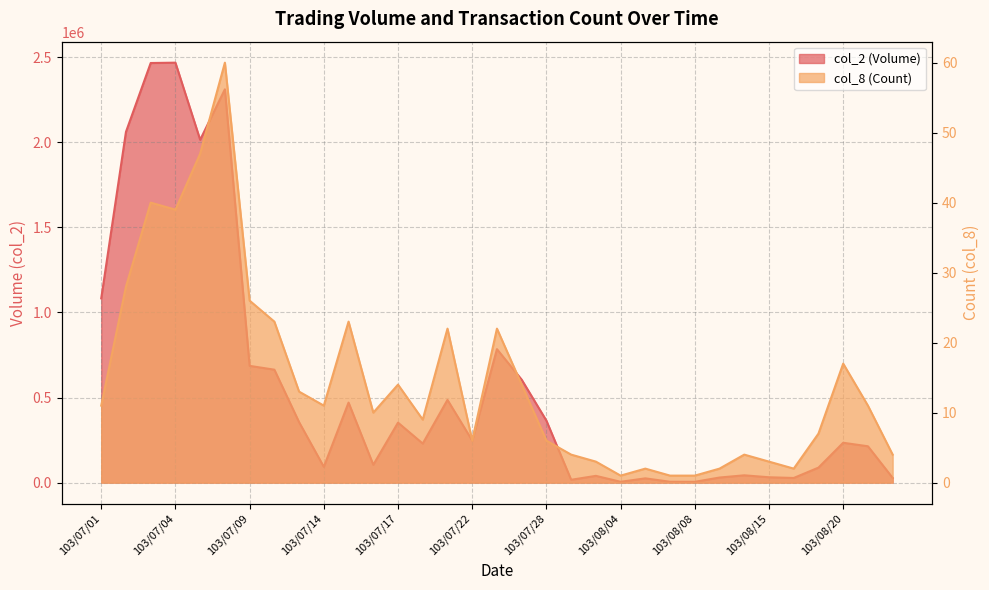

Count the number of categories in the chart.

33